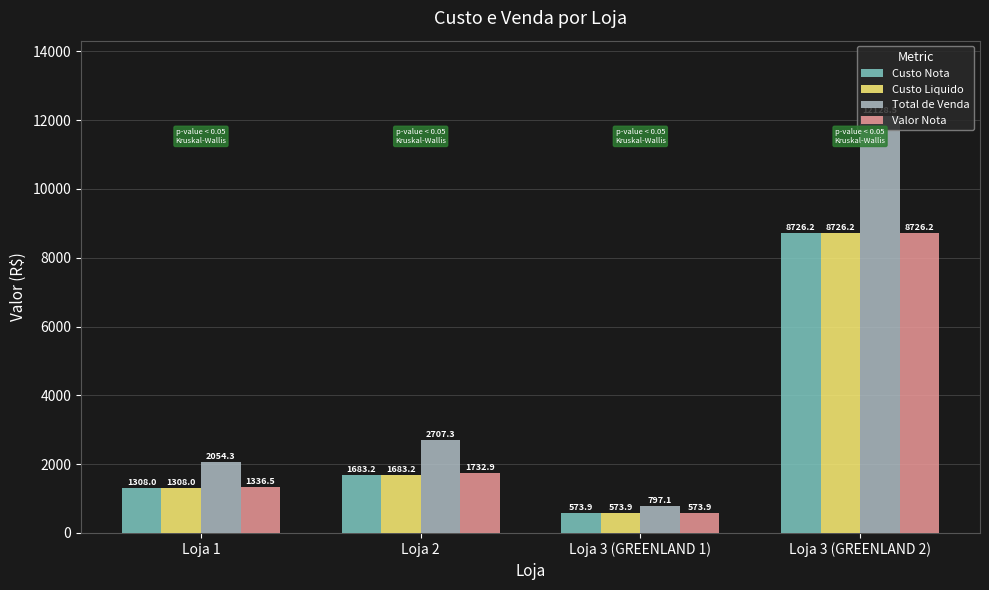

Which series has the largest total across all categories?

Total de Venda